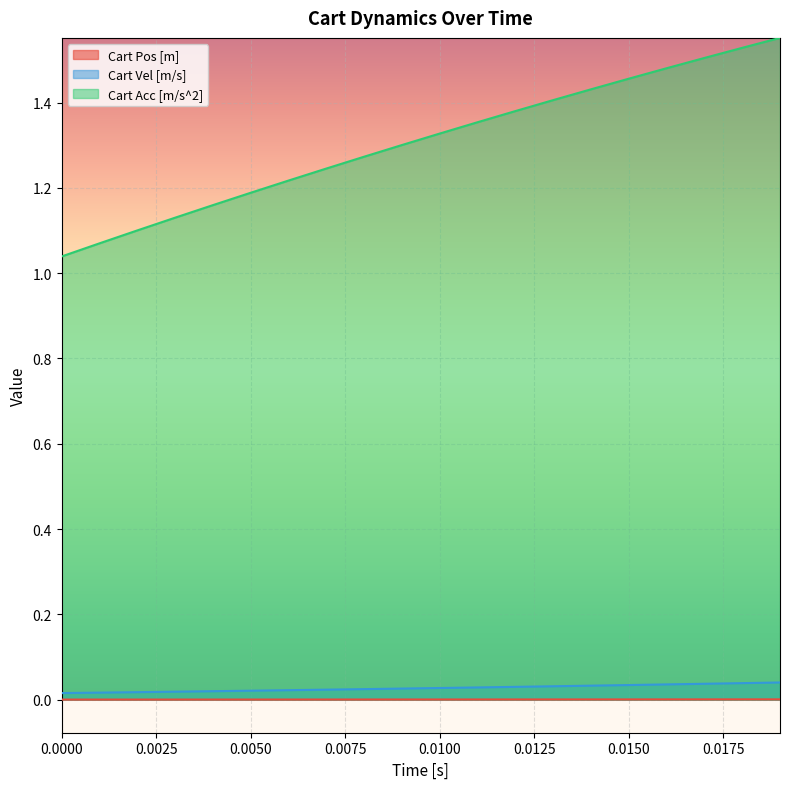

Which series has the largest total across all categories?

Cart Acc [m/s^2]